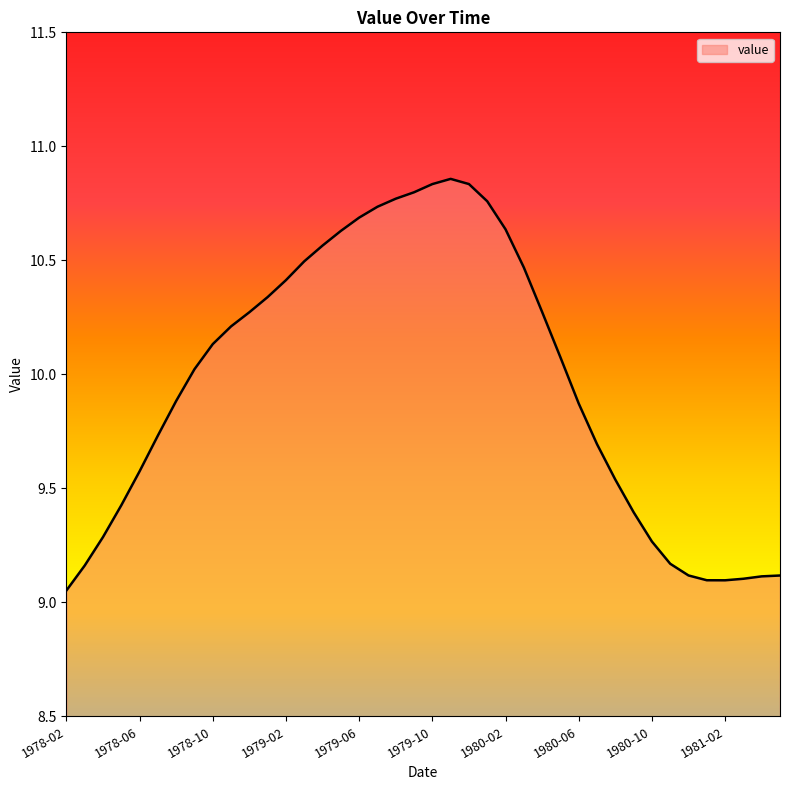

What is the difference between the maximum and minimum values?

1.8